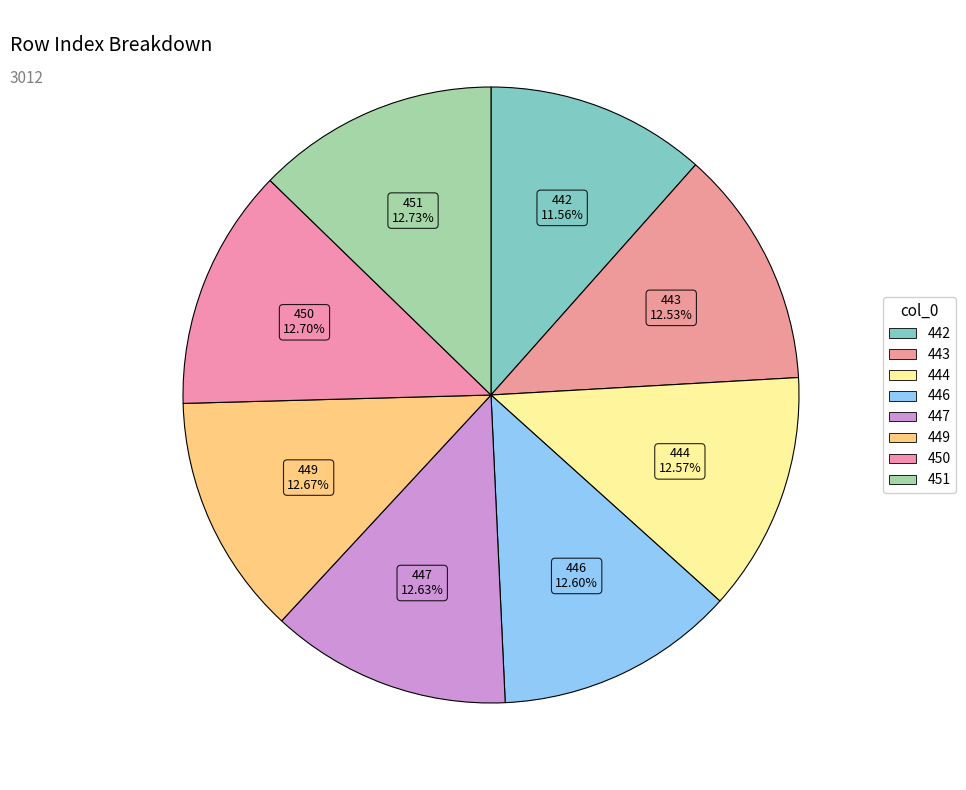

What is the change in value from 442 to 449?

+33